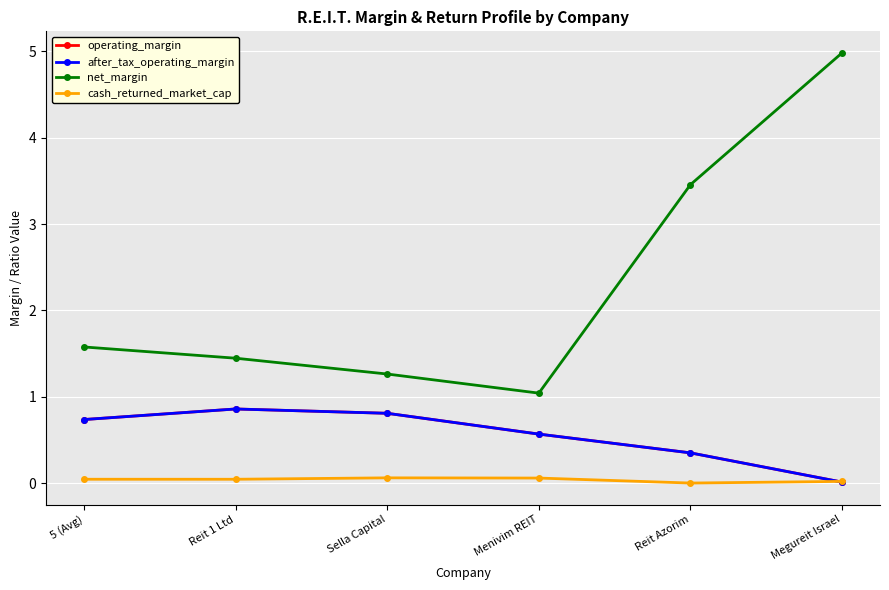

At which category is the sum across all series the highest?

Megureit Israel